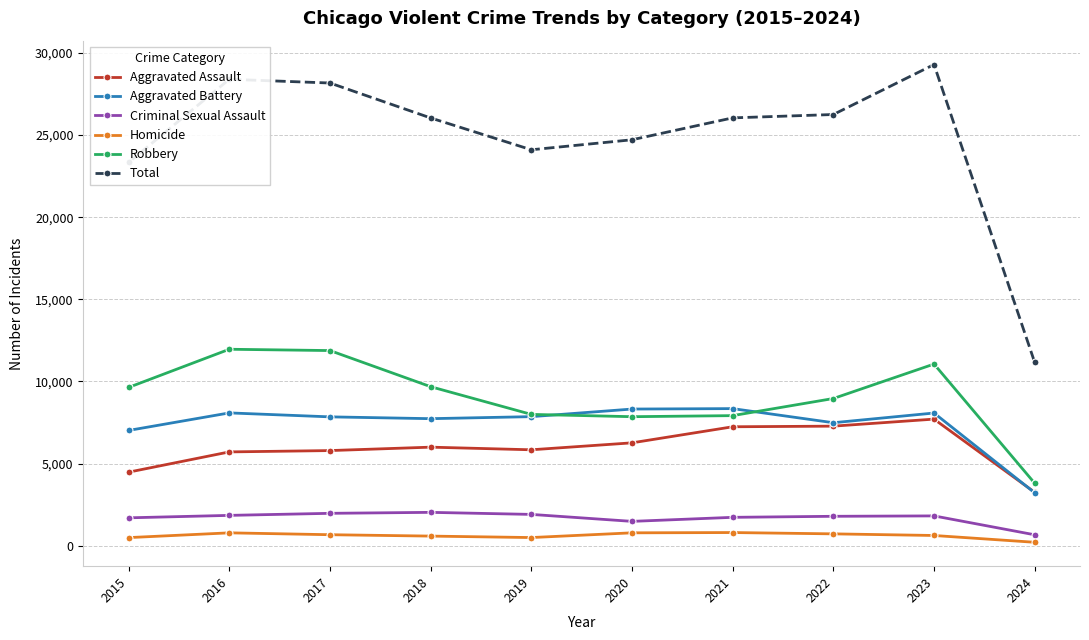

In Aggravated Assault, how many points are lower than both neighbors (excluding endpoints)?

1